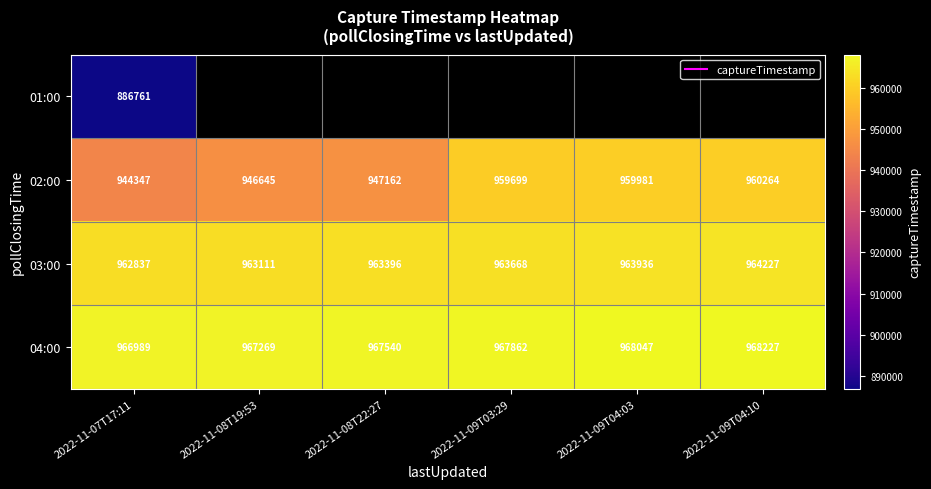

Is the value of 02:00 at 2022-11-08T22:27 greater than the value of 01:00 at 2022-11-08T22:27?

No